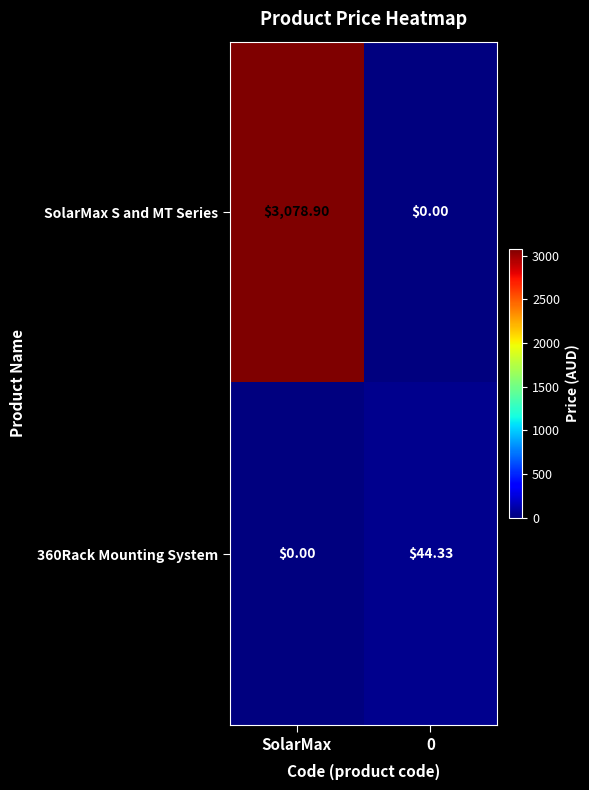

At which category is the sum across all series the highest?

SolarMax